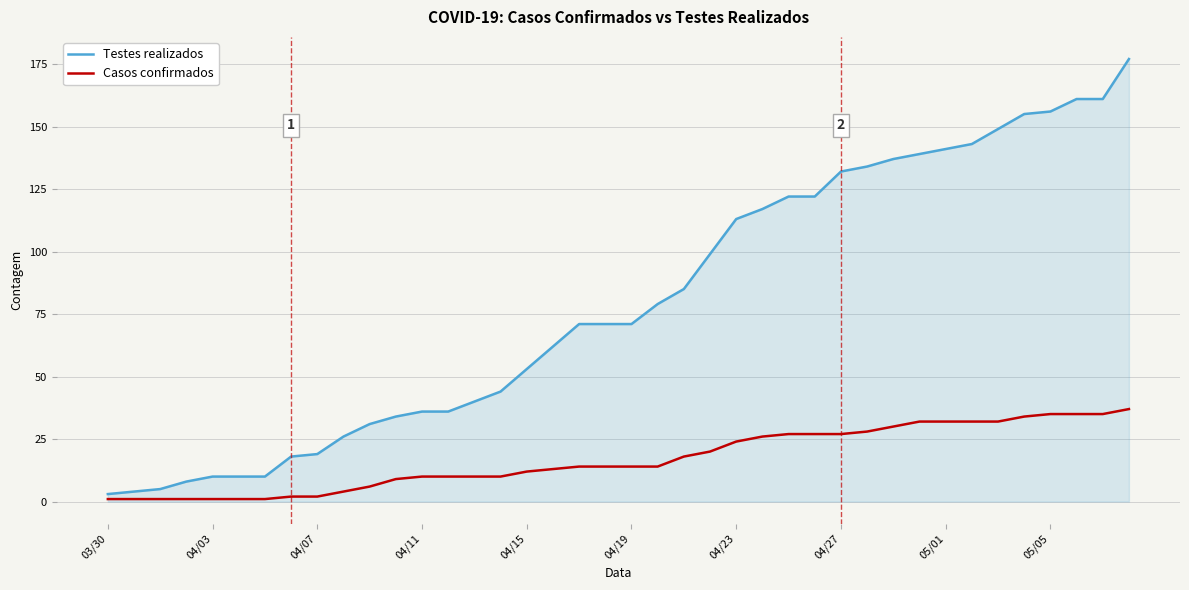

What is the difference between the maximum and minimum values in the Casos confirmados series?

36